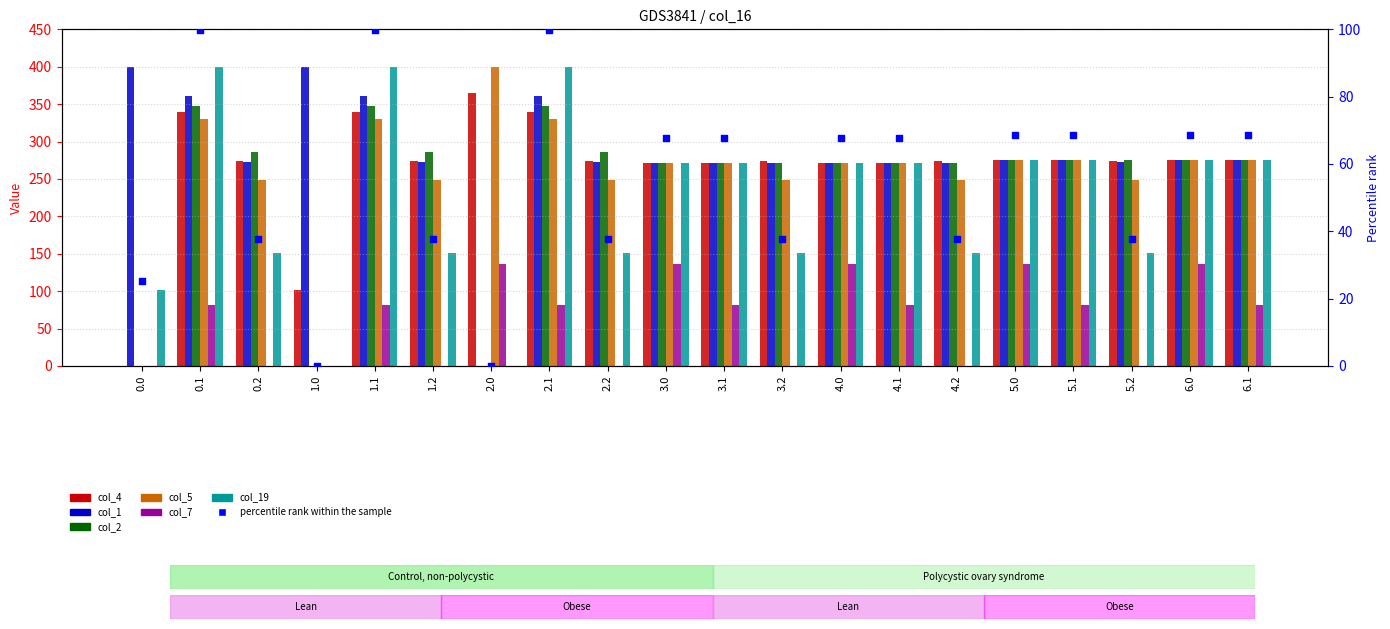

Which series reaches the maximum Y coordinate?

col_1